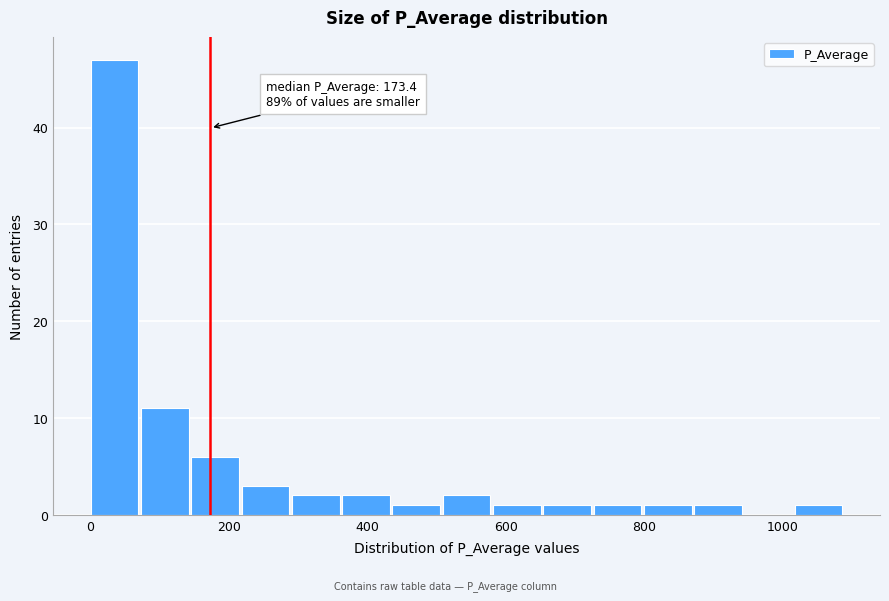

Around what value on the x-axis is the tallest bar? Give the approximate position of its centre, as read against the axis.

40